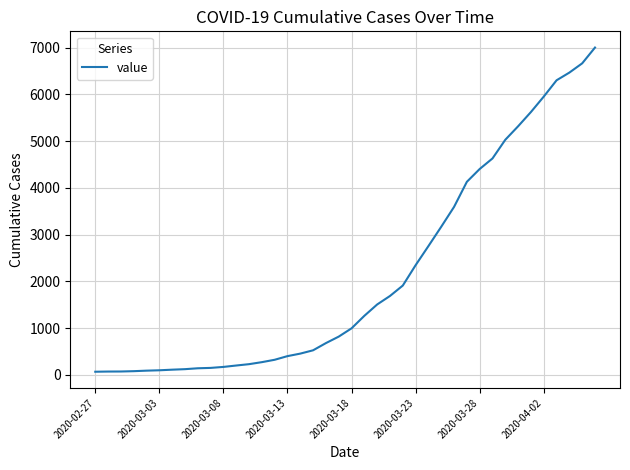

True or false: there are more than 0 points higher than both neighbors.

False